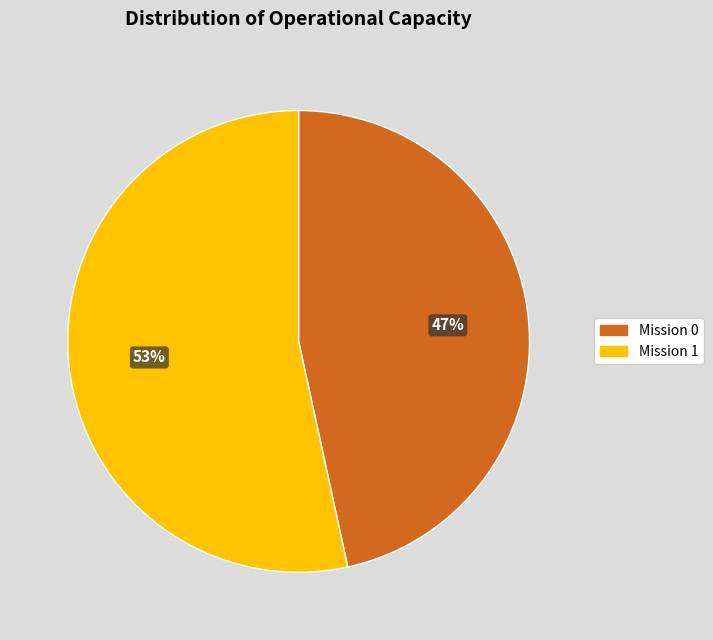

Does any single category account for the majority?

Yes